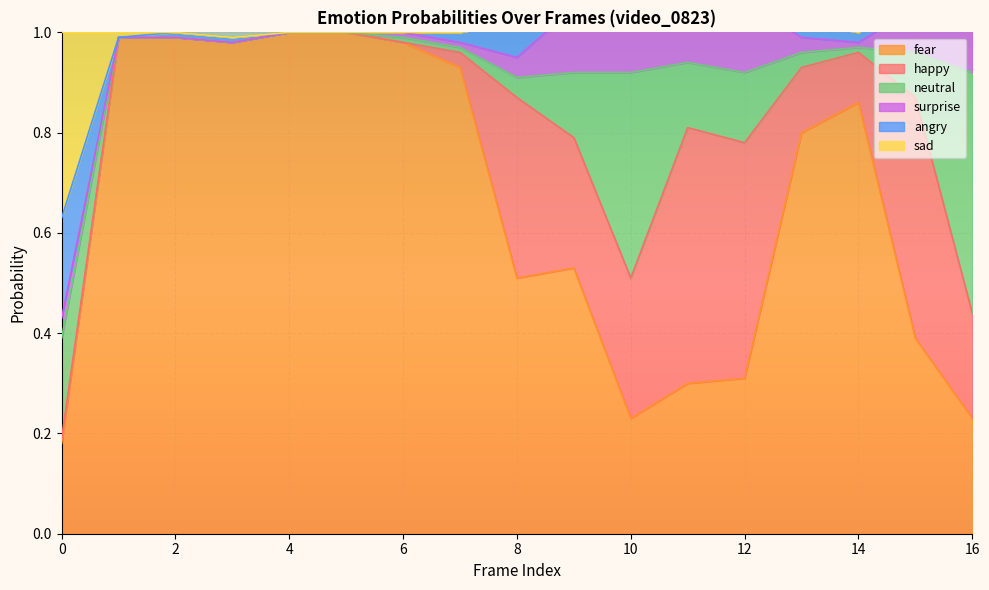

The surprise0 series shows 0.3 at 5. True or false?

False